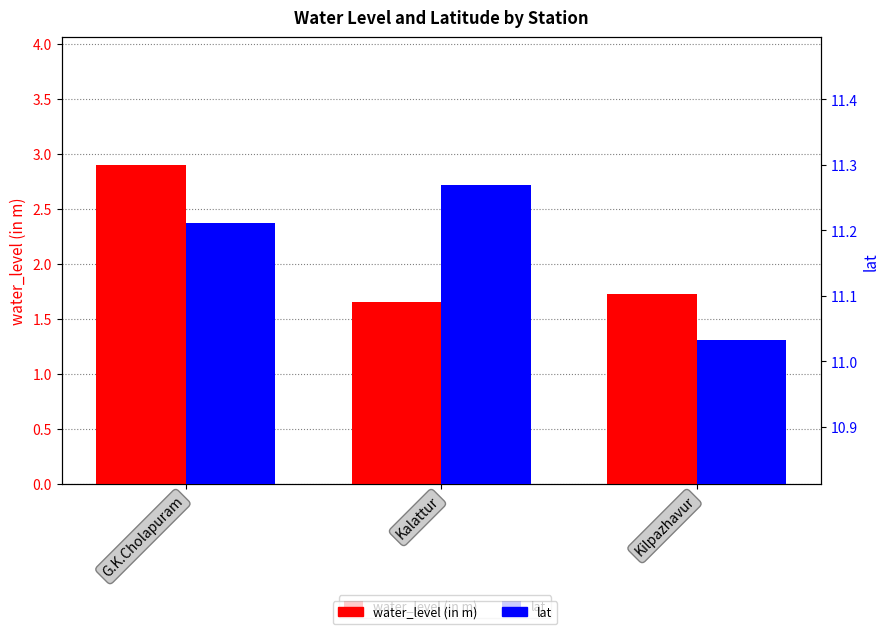

Which series has the largest total across all categories?

lat